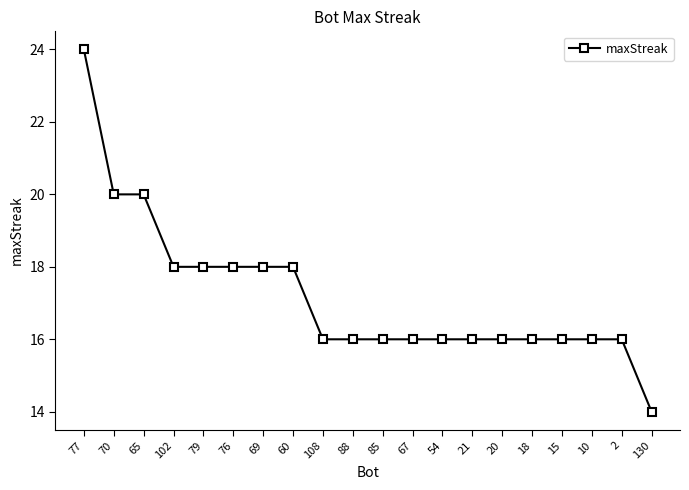

What is the smallest value displayed?

14